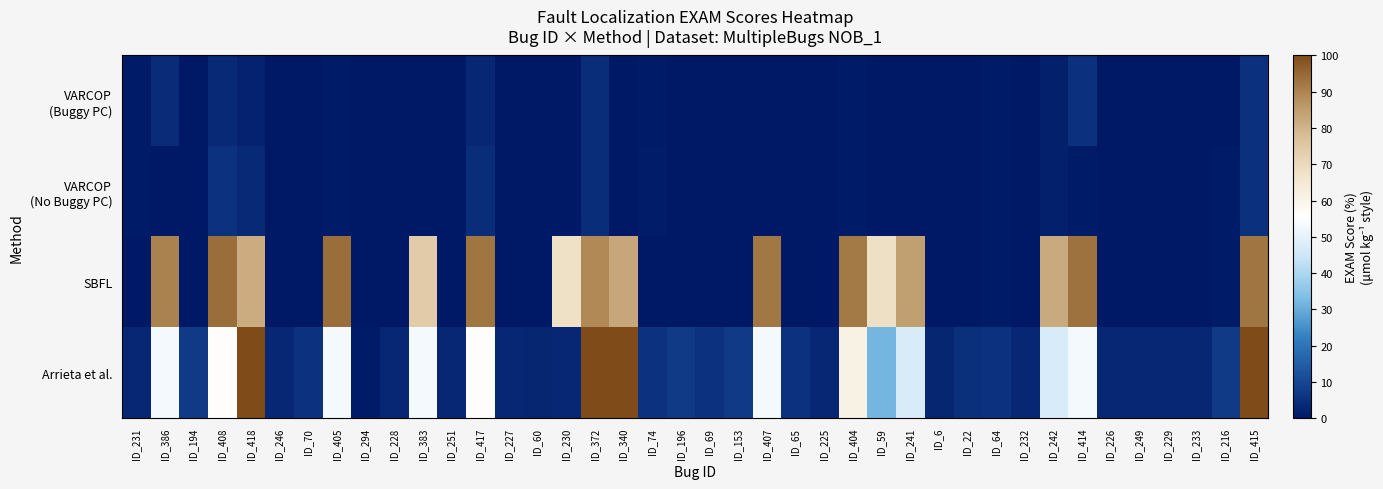

What is the total value across all series at ID_233?

3.4